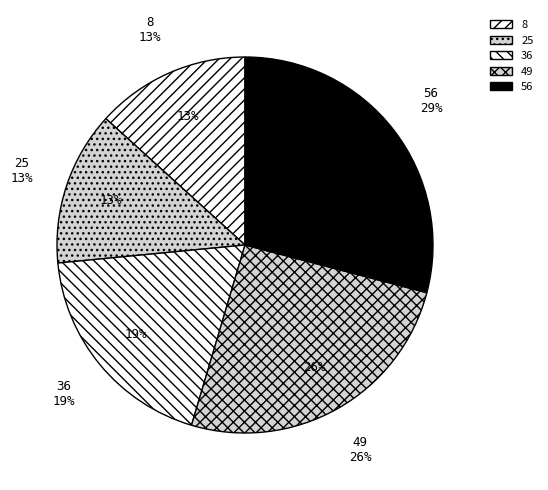

Is it true that 56 is 29% of the pie?

True